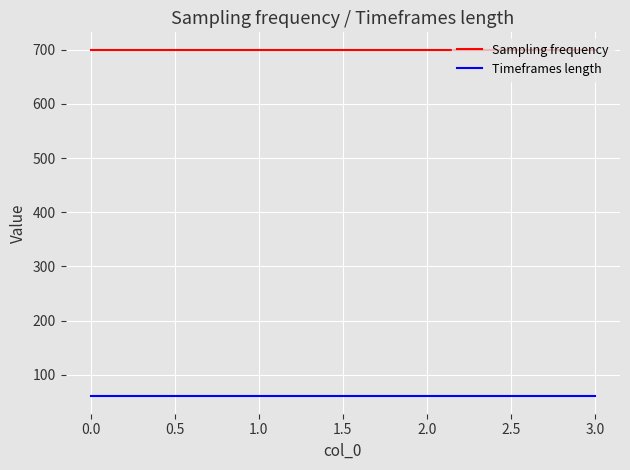

Is this an area chart (filled region under the line)?

No